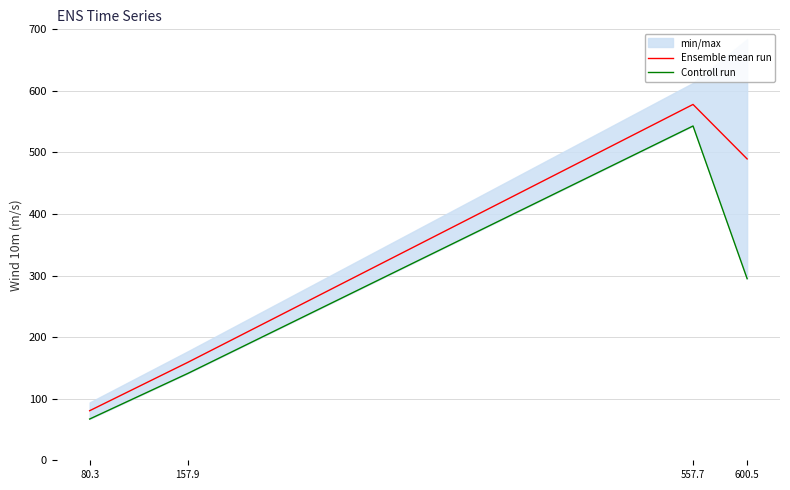

How many lines are shown in the chart?

2